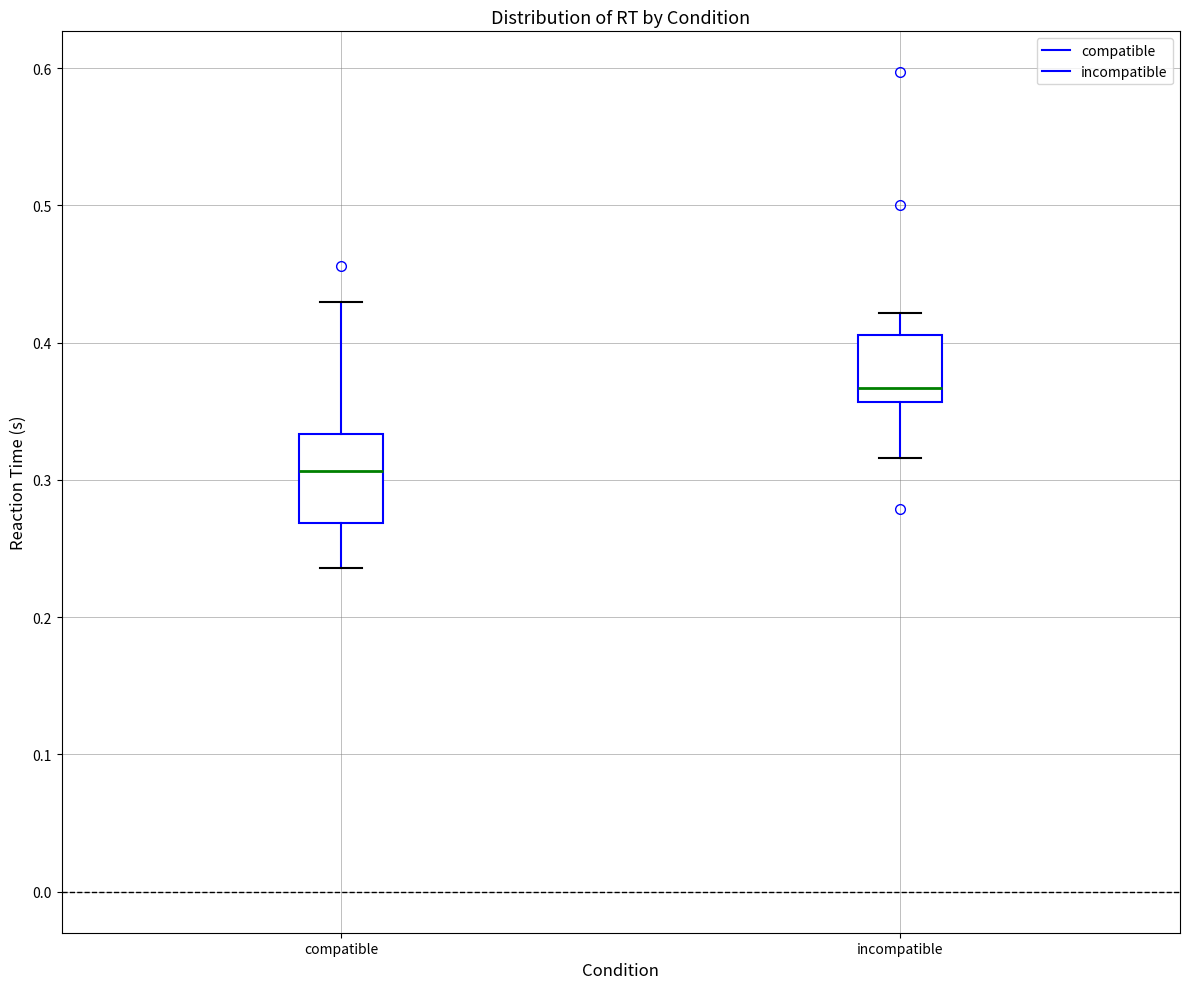

Which box has the highest median line?

incompatible